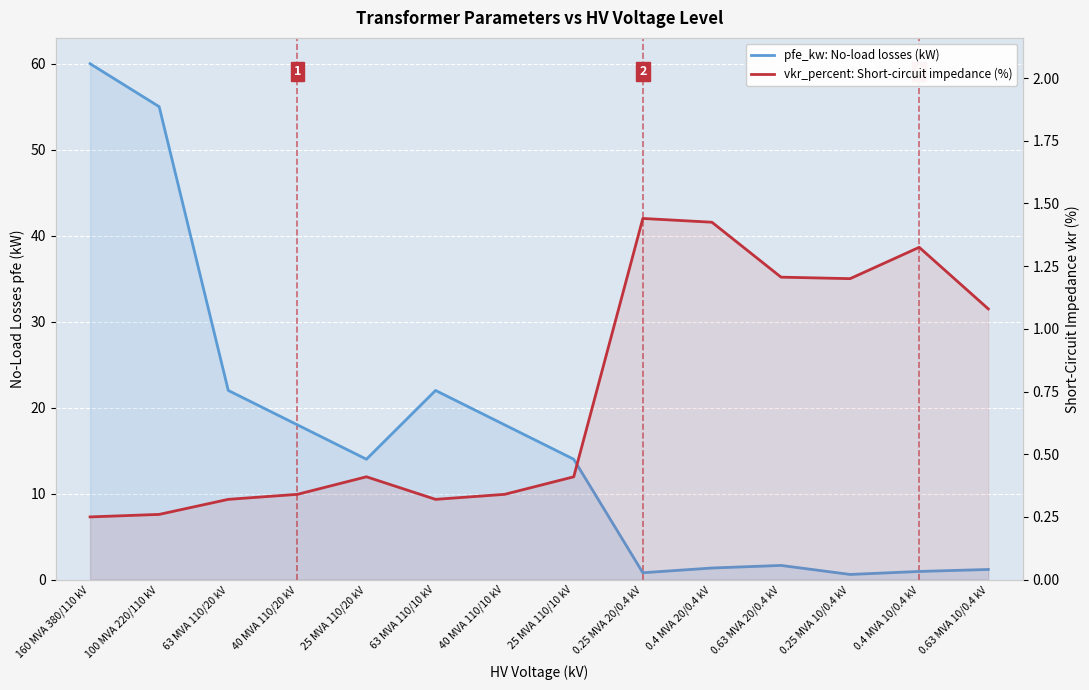

What is the maximum value shown in the chart?

60.0